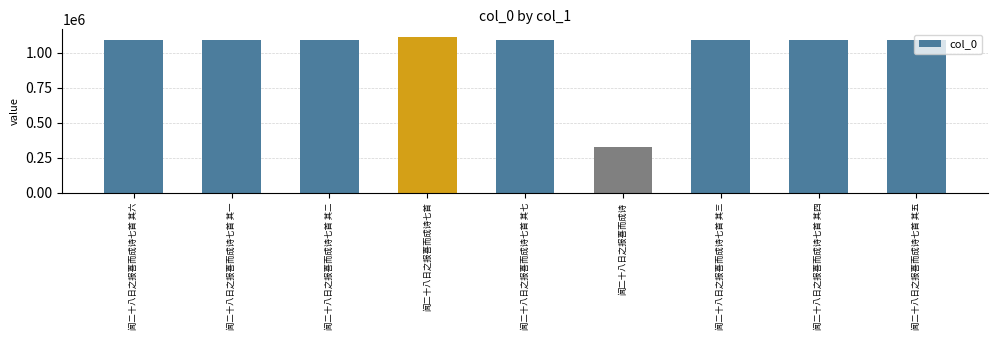

What position from the left is 闻二十八日之报喜而成诗七首 其三?

7